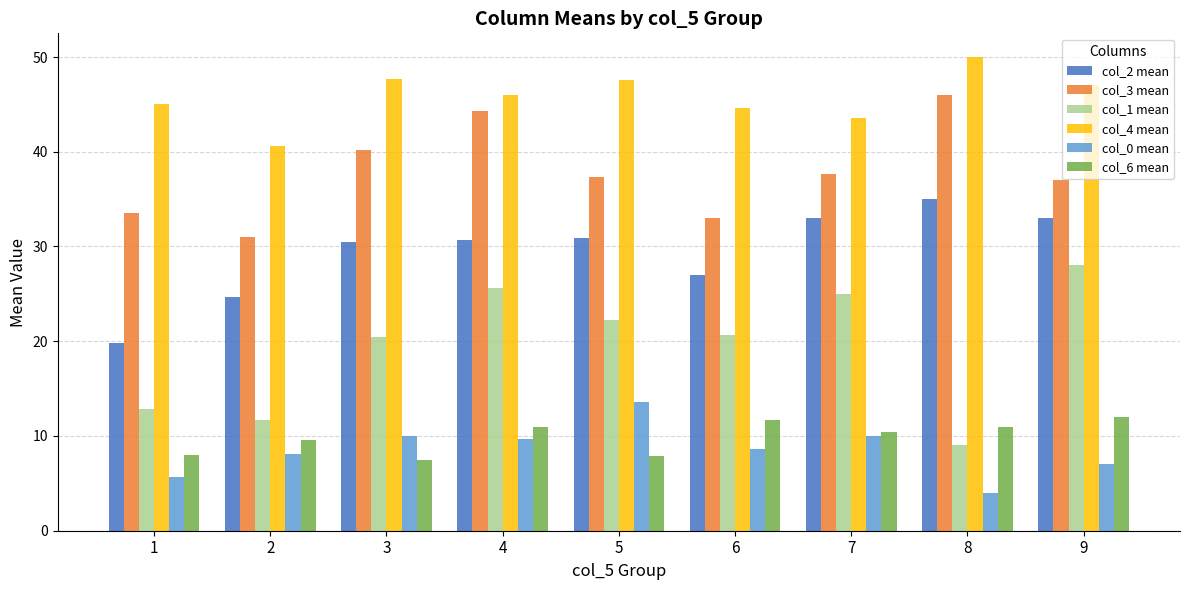

At which label does col_4 mean first exceed 46?

3